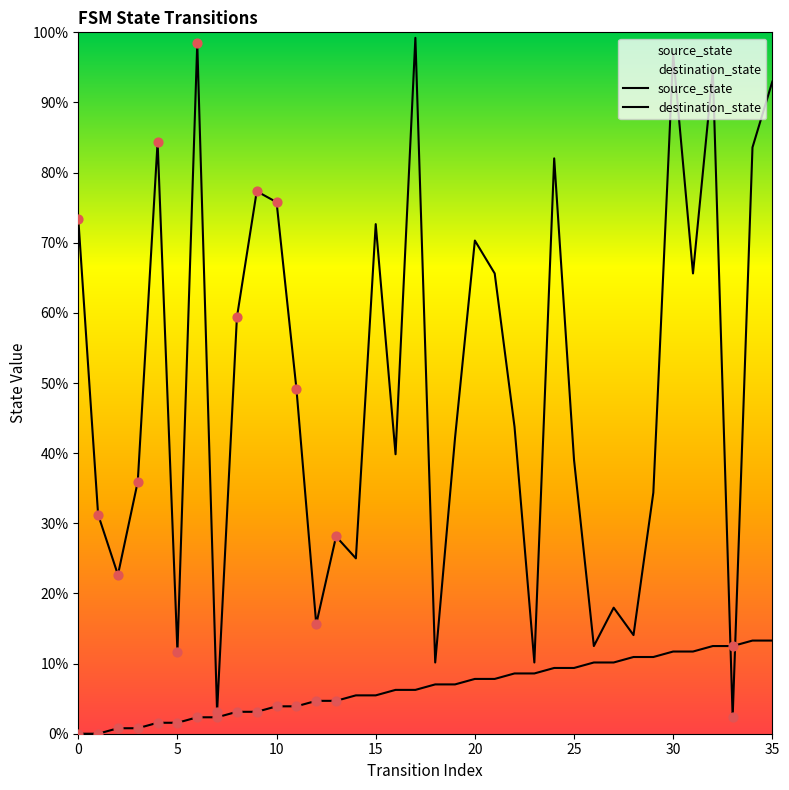

Which series has the widest spread of Y values?

destination_state